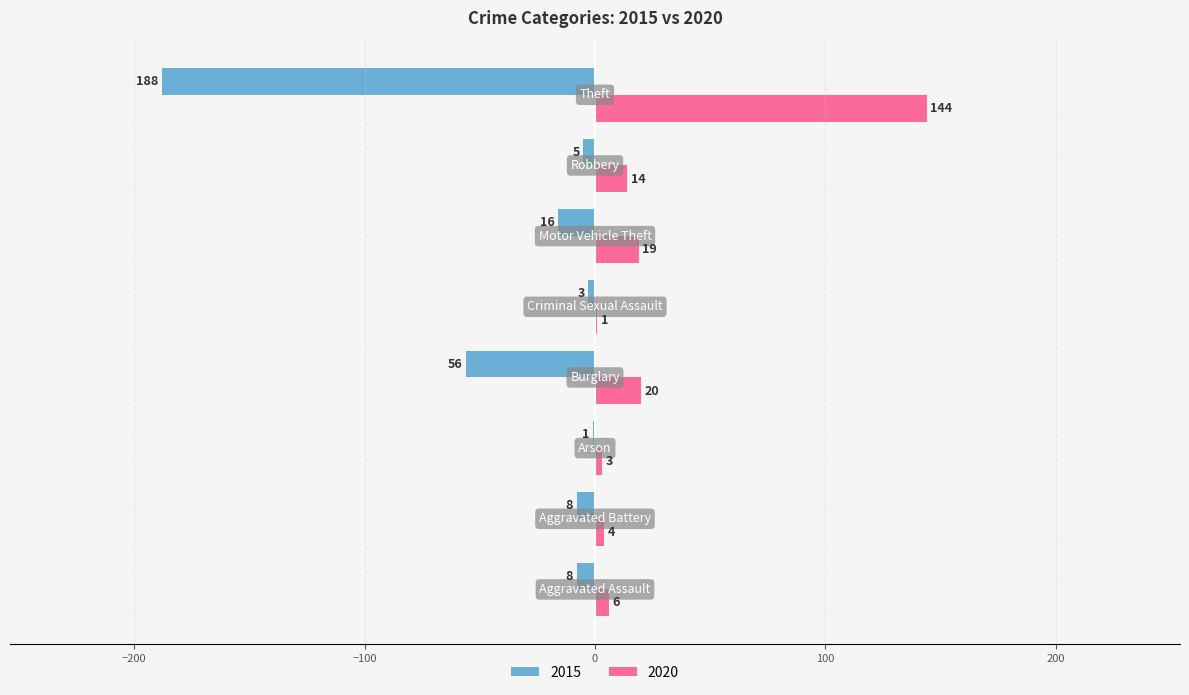

Which series has the largest total across all categories?

2020